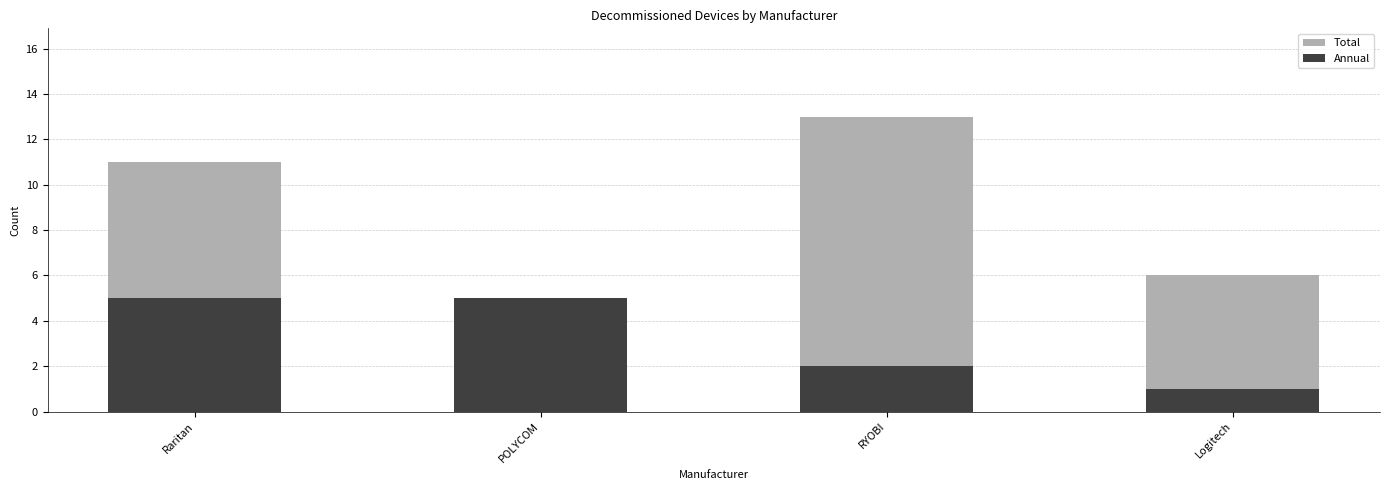

Which category has the lowest value across all series?

Logitech